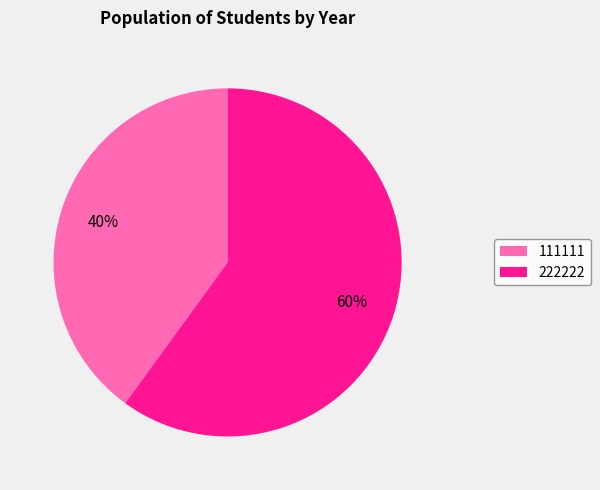

How many slices are in this pie chart?

2